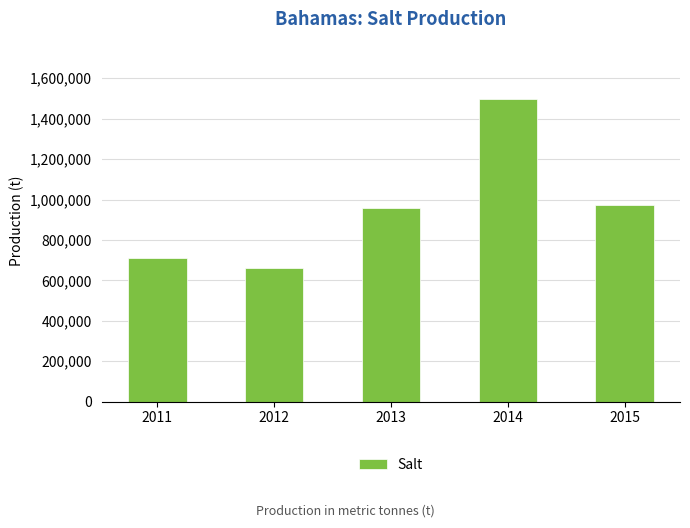

How many categories are shown in the chart?

5